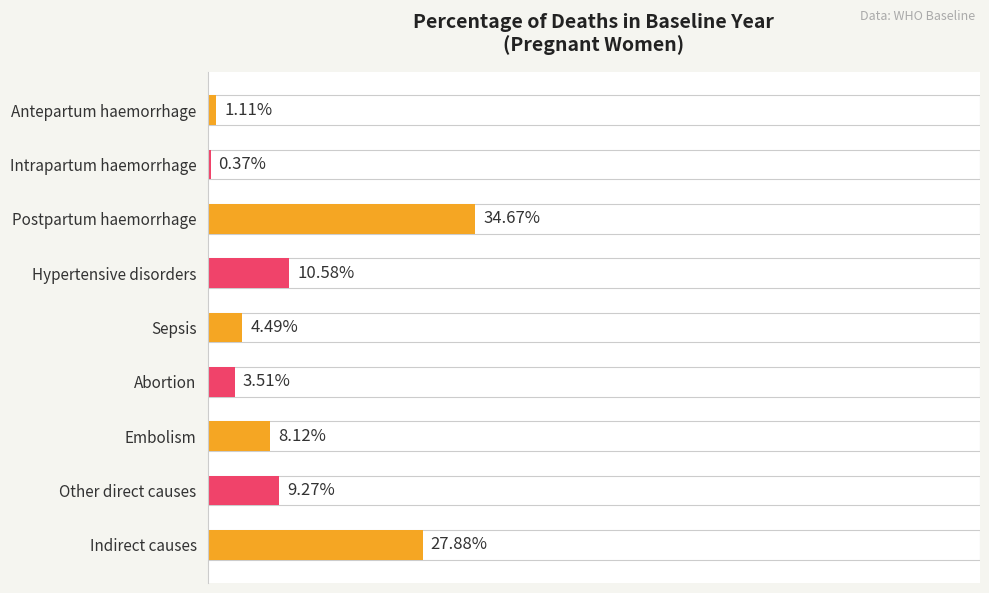

Between Sepsis and Intrapartum haemorrhage, which is larger?

Sepsis